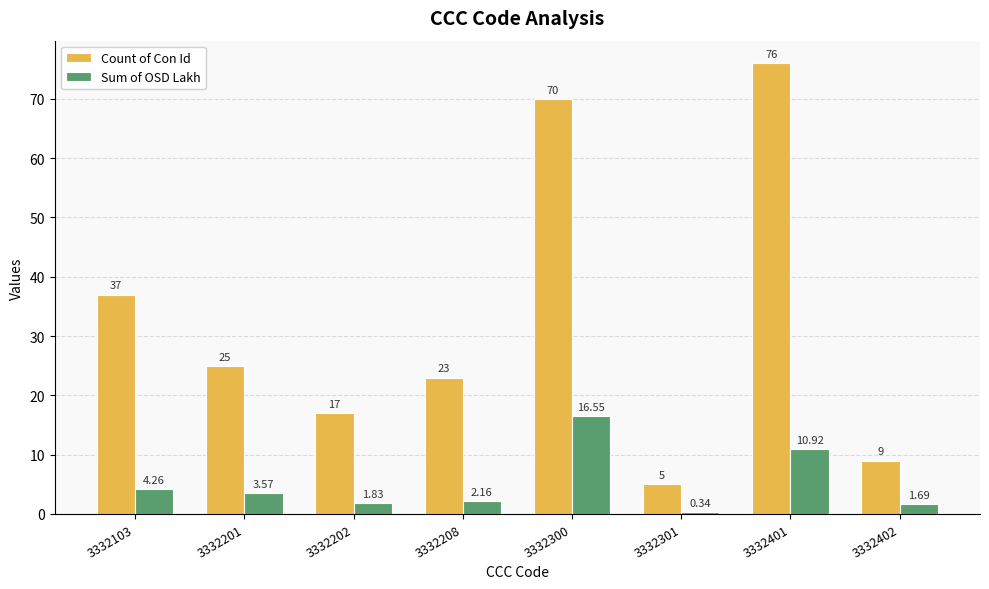

Are the bars horizontal?

No